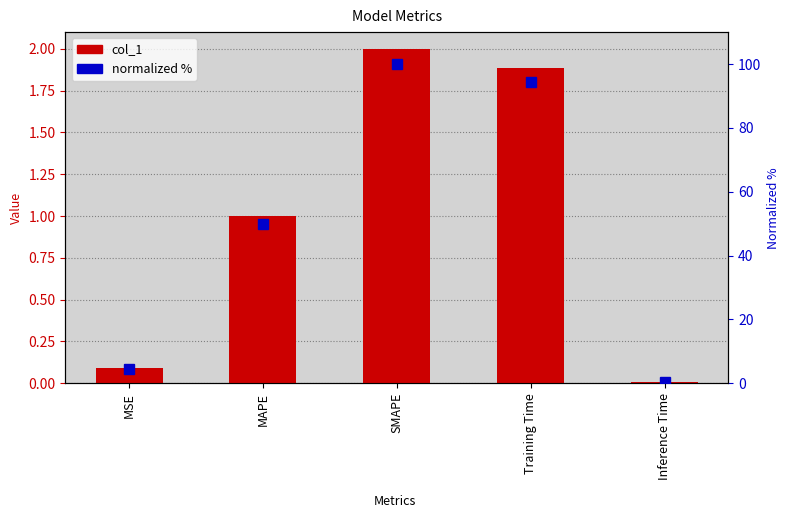

Reading right to left, list all the values displayed in this chart.

col_1: Inference Time=0.0	Training Time=1.9	SMAPE=2.0	MAPE=1.0	MSE=0.1
normalized %: Inference Time=0.5	Training Time=94.3	SMAPE=100.0	MAPE=50.0	MSE=4.4